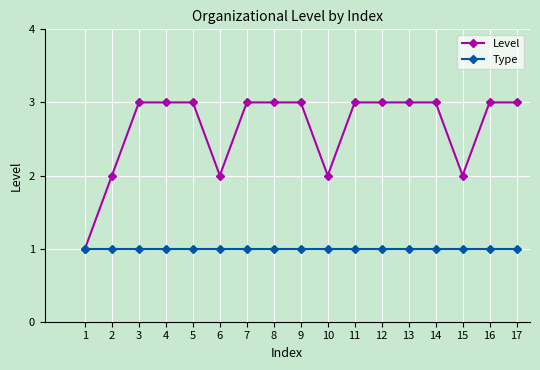

What is the total value across all series at 15?

3